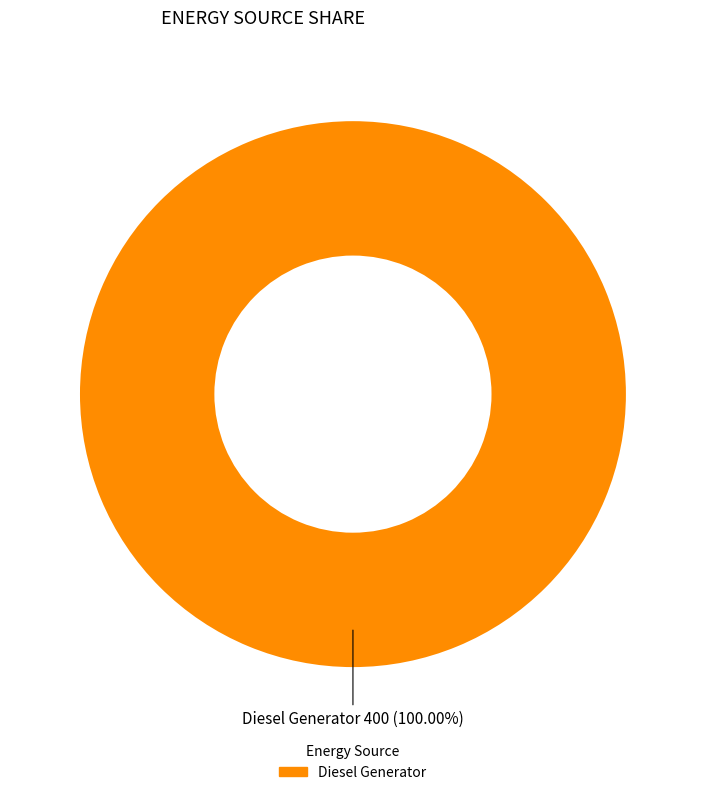

Is there any slice that represents more than half of the pie?

Yes